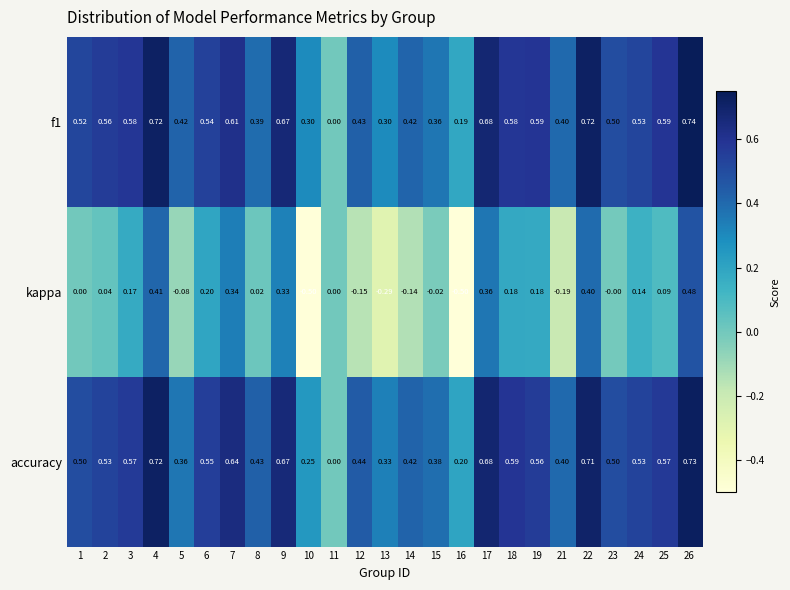

Which series changed the most between 18 and 25?

kappa